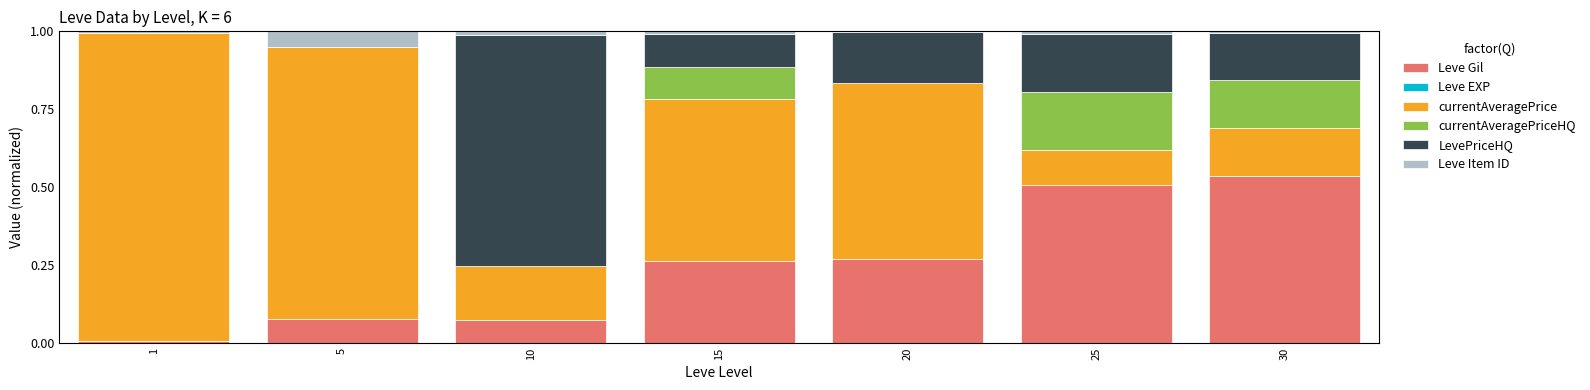

Which category has the highest value in the Leve Gil series?

30